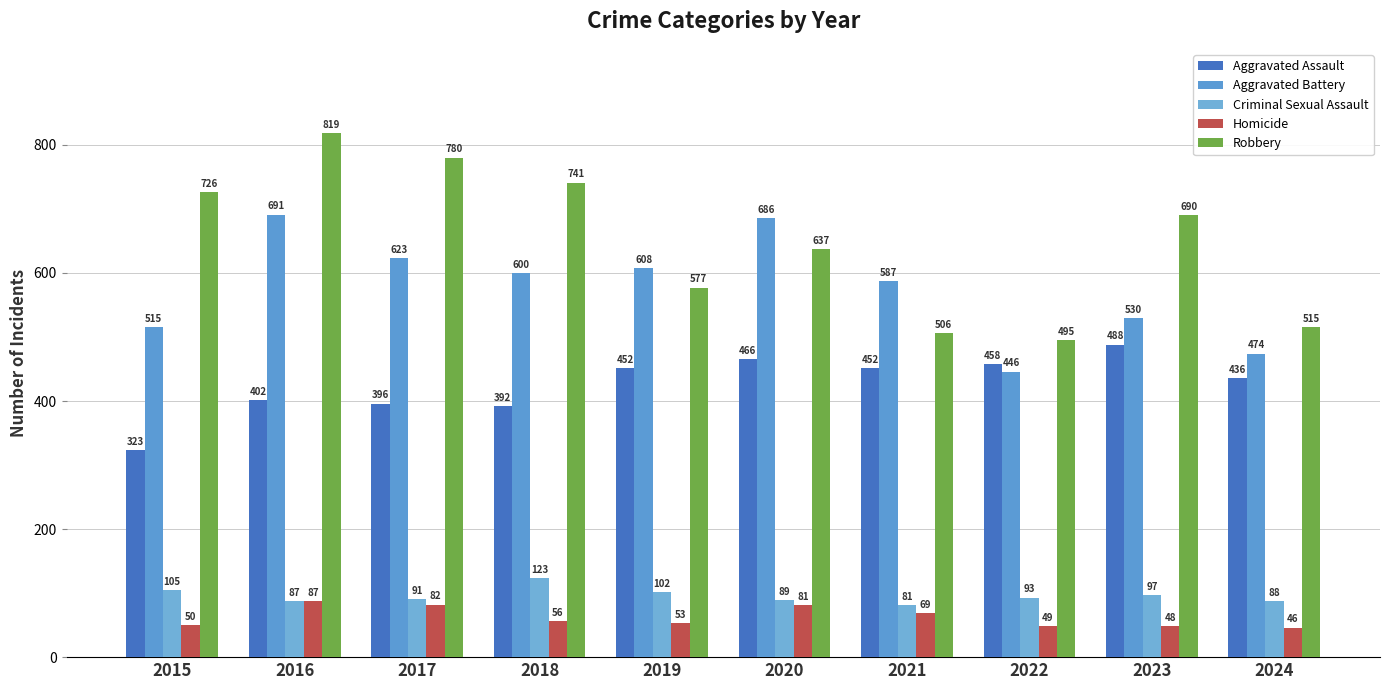

What is the minimum value shown in the chart?

46